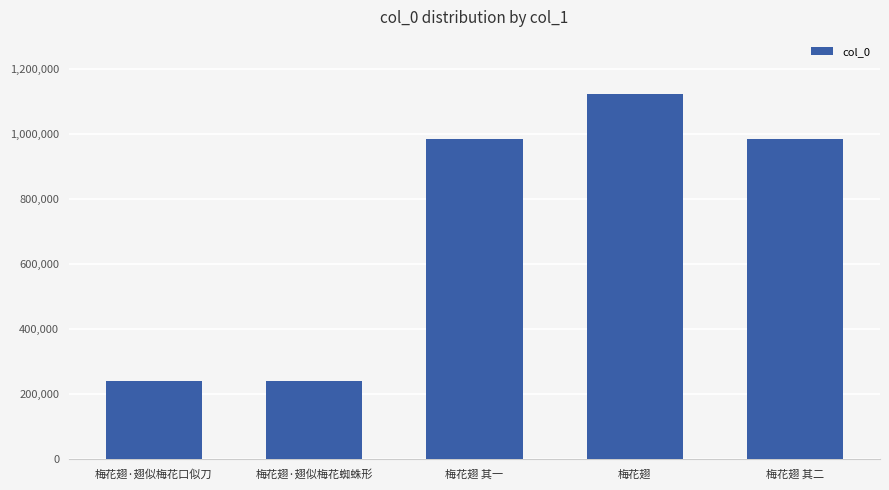

What is the sum of all values?

3577061